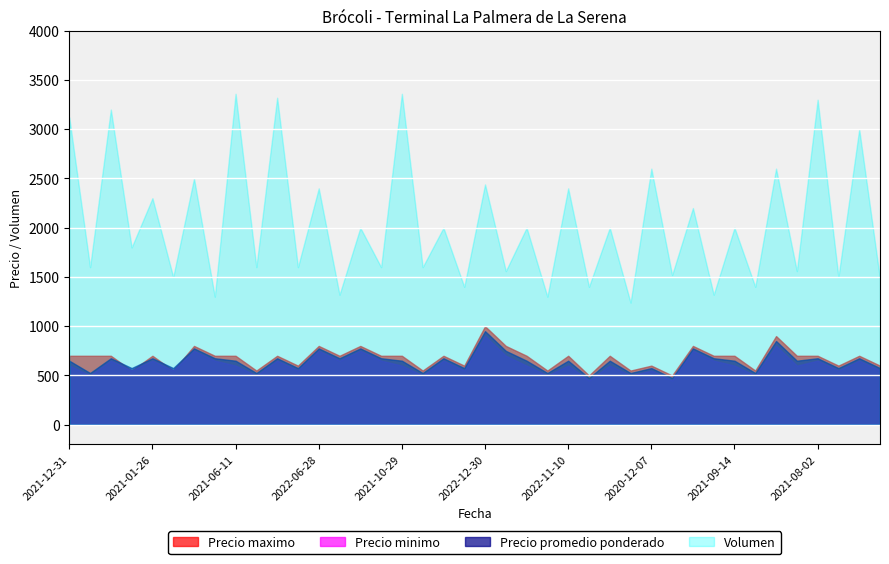

How many Precio minimo values are between 550 and 650?

25